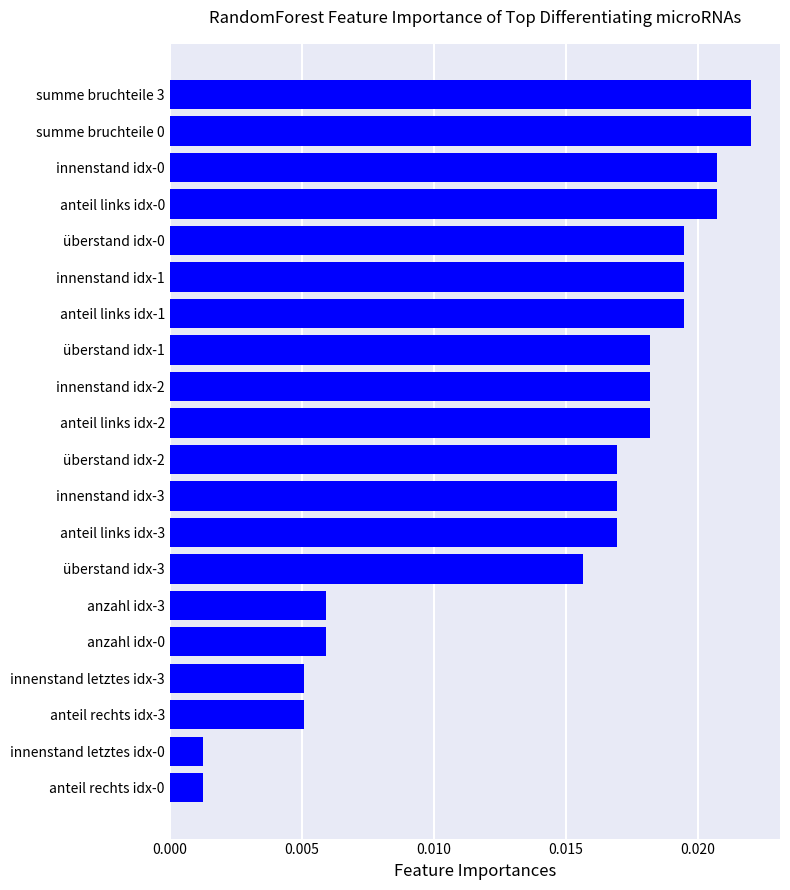

What is the sum of all values?

0.3